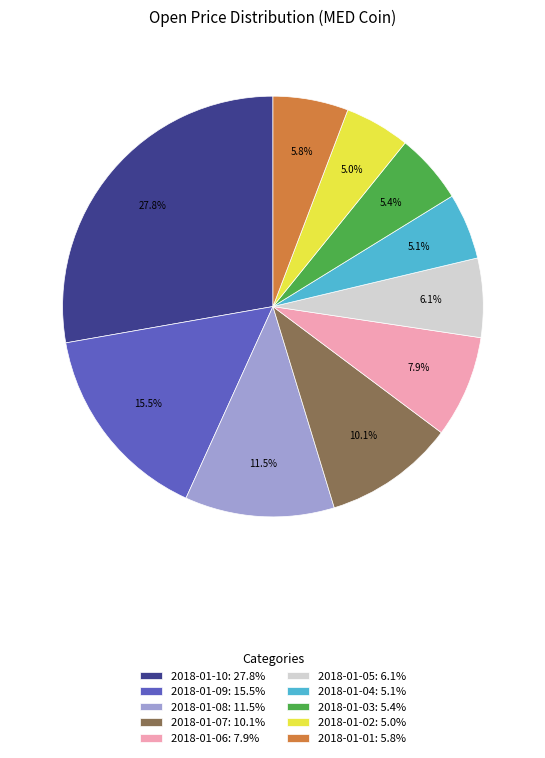

To the nearest percent, what is the combined percentage of 2018-01-09 and 2018-01-02?

20%